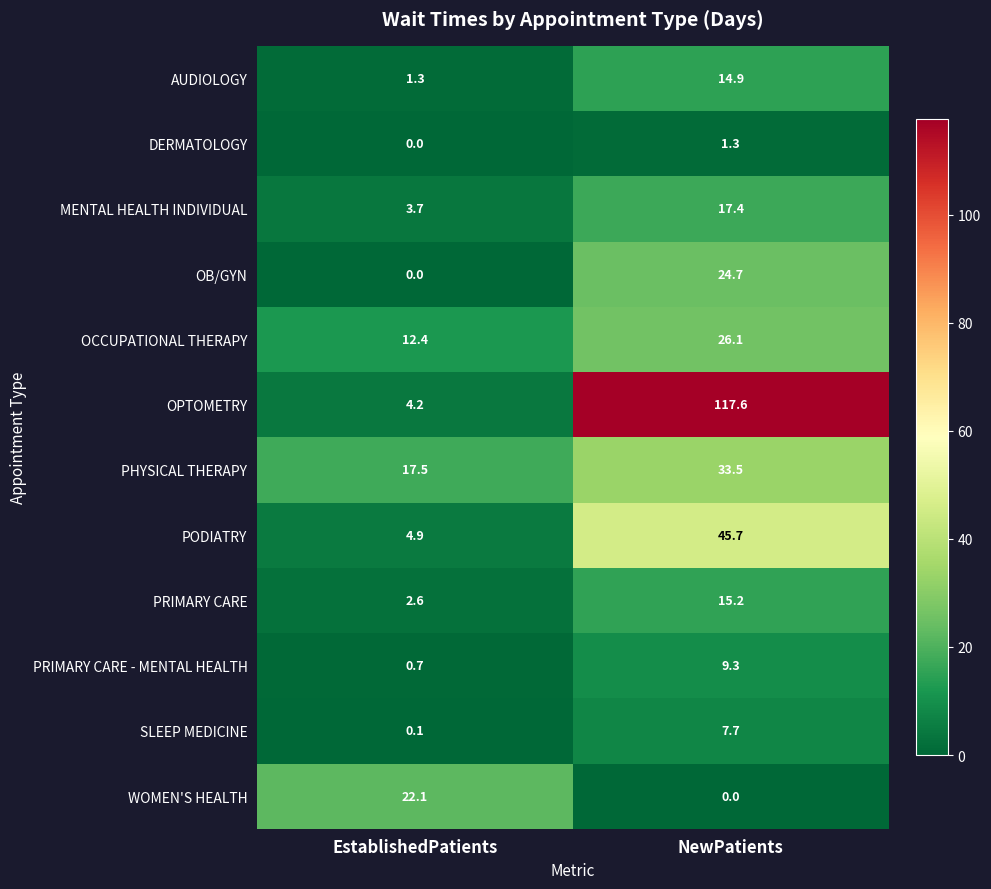

How many positive values does the DERMATOLOGY series have?

1